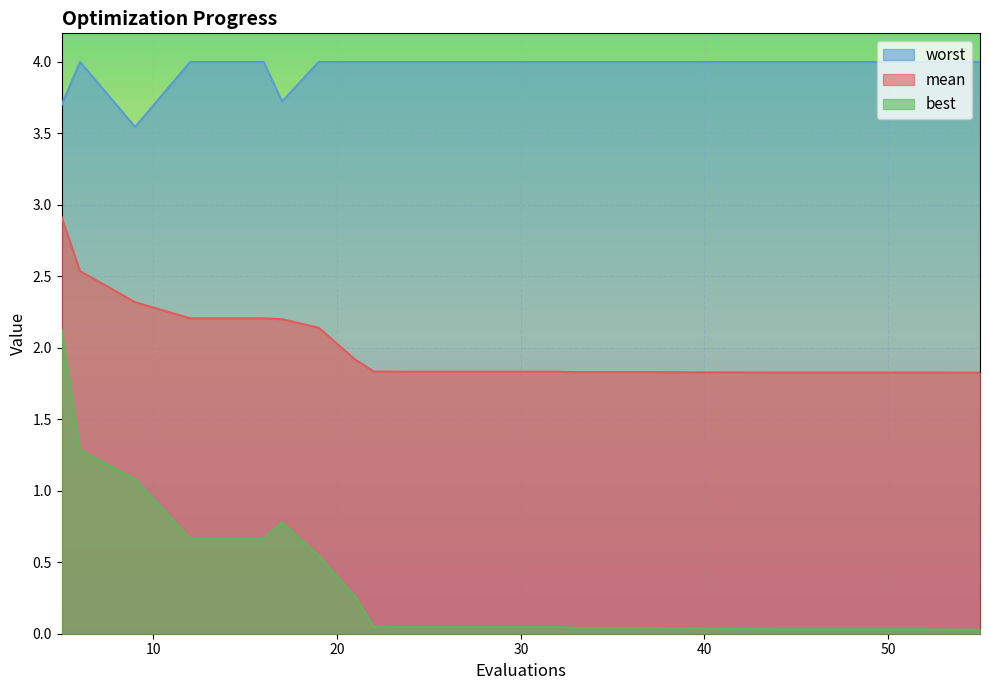

What is the spread (max minus min) of values at 52?

4.0